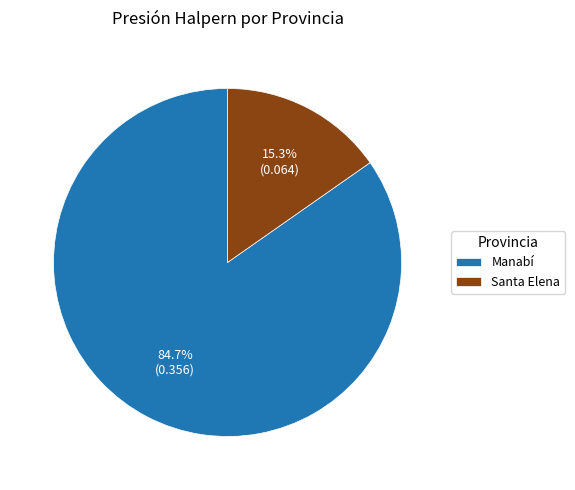

What percentage is the Santa Elena slice, to the nearest percent?

15%